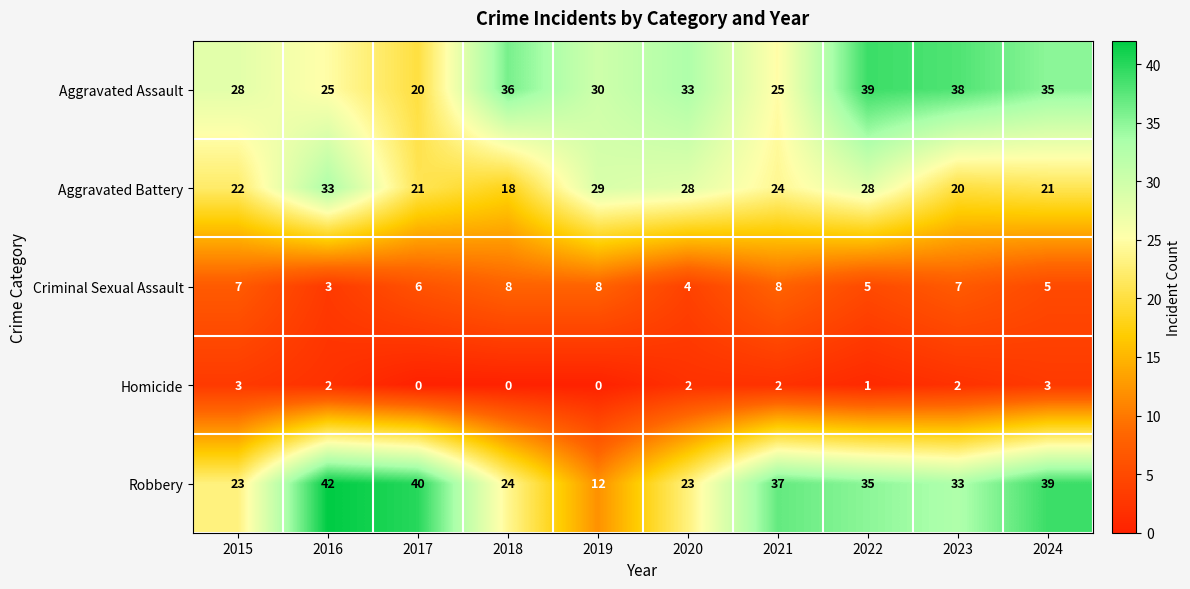

At how many categories does at least one series exceed 26?

10